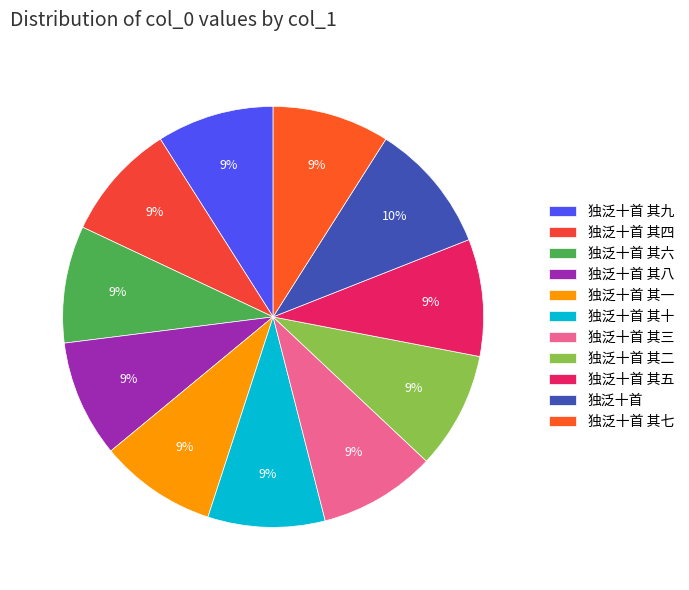

To the nearest percent, what percentage of the pie is 独泛十首 其十?

9%